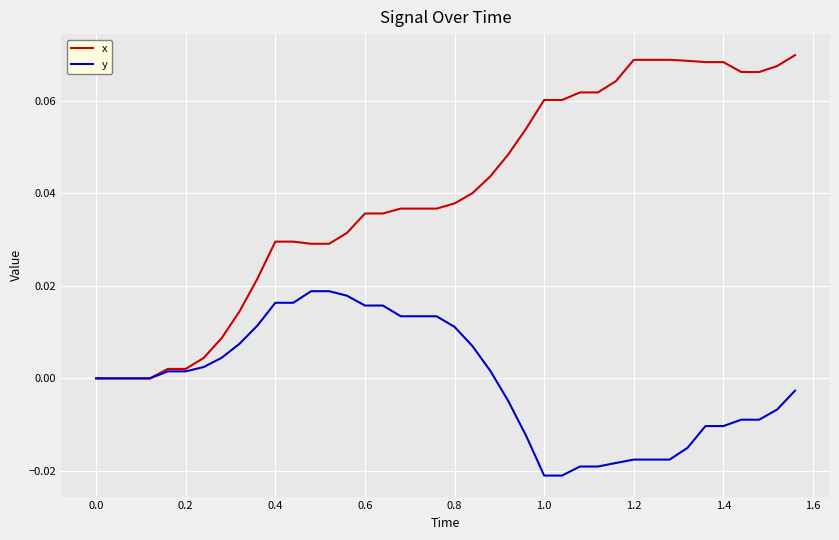

Which series has the widest spread of values?

x